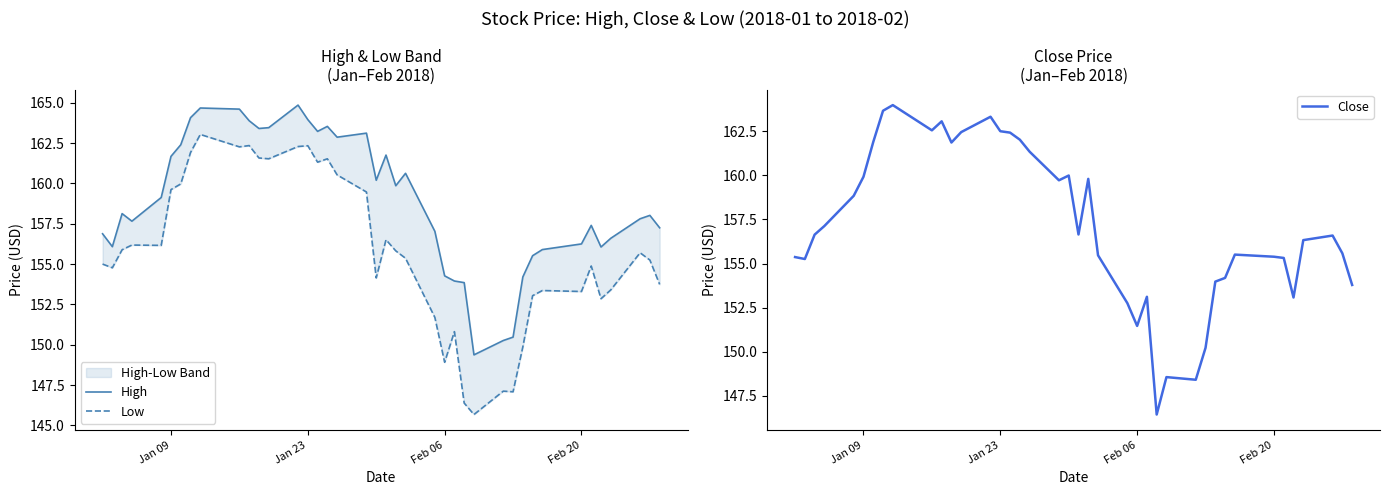

What is the sum of all Close values?

6286.6